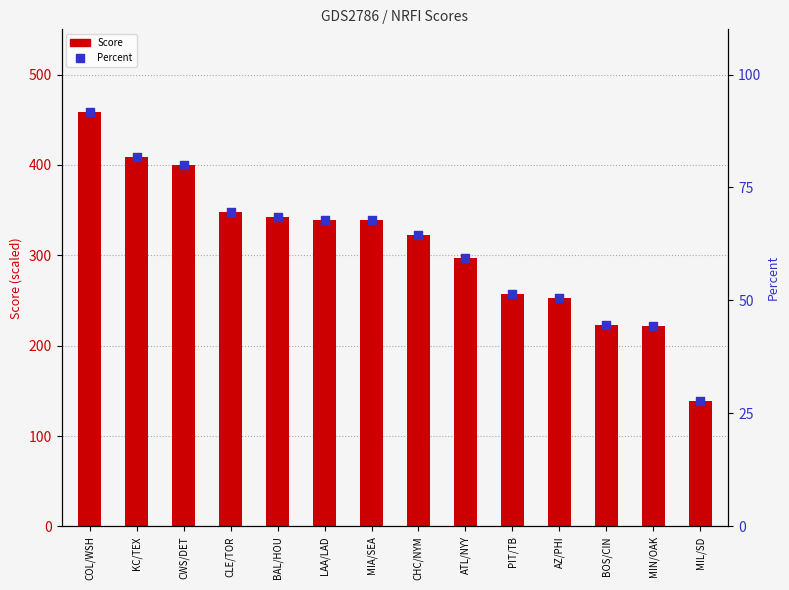

Is the value of Percent at CLE/TOR greater than the value of Score at MIN/OAK?

No